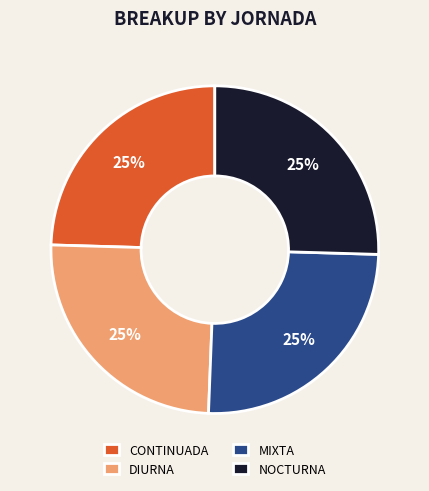

What is the ratio of the value at NOCTURNA to the value at MIXTA?

1.0